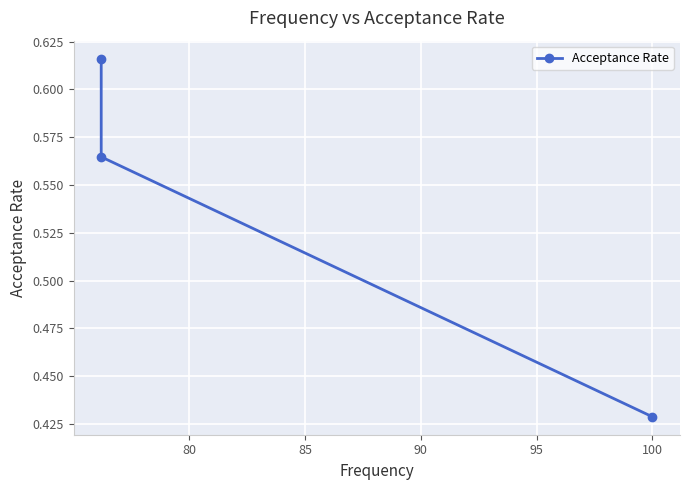

What is the maximum value shown in the chart?

0.6